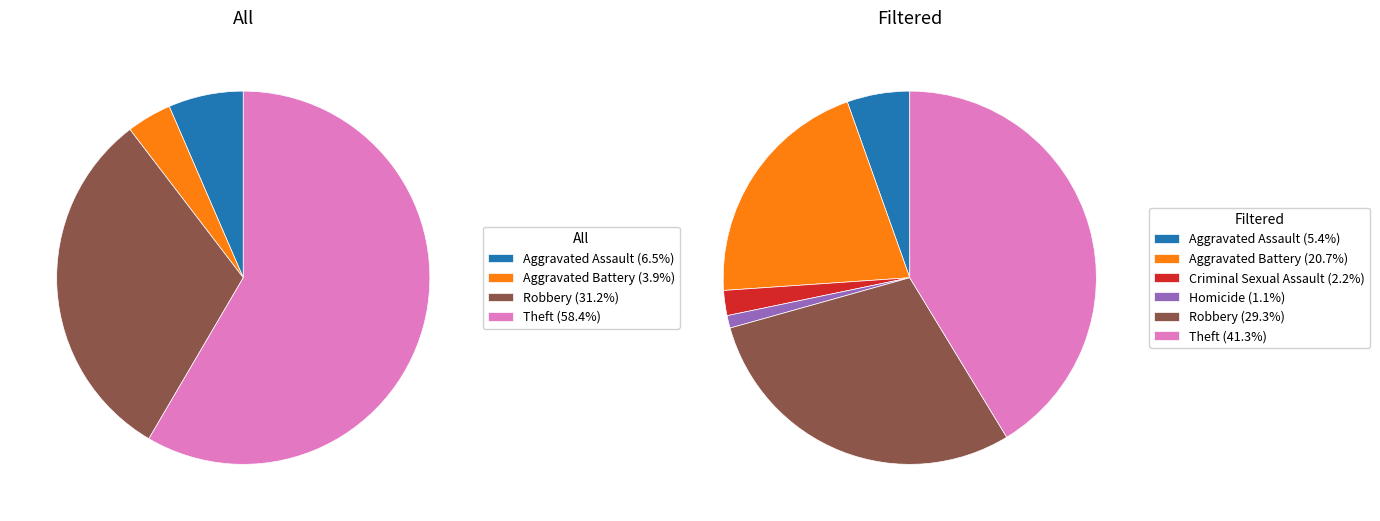

What percentage do Aggravated Assault and Theft together represent?

64.9%